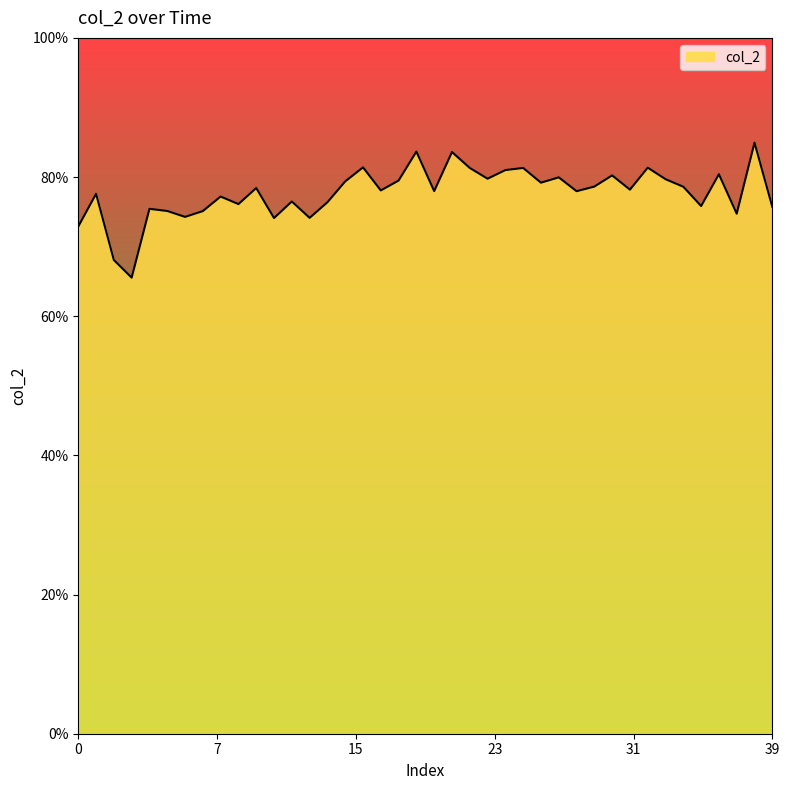

What is the difference between the second highest and second lowest values?

0.2